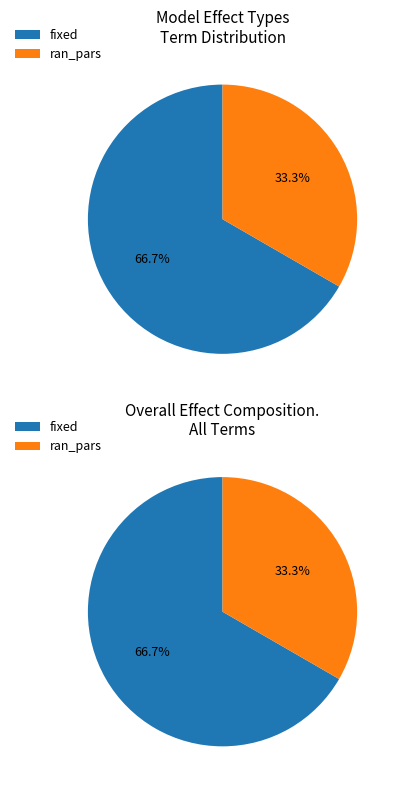

To the nearest percent, what is the difference between the largest and smallest slice percentages?

33%